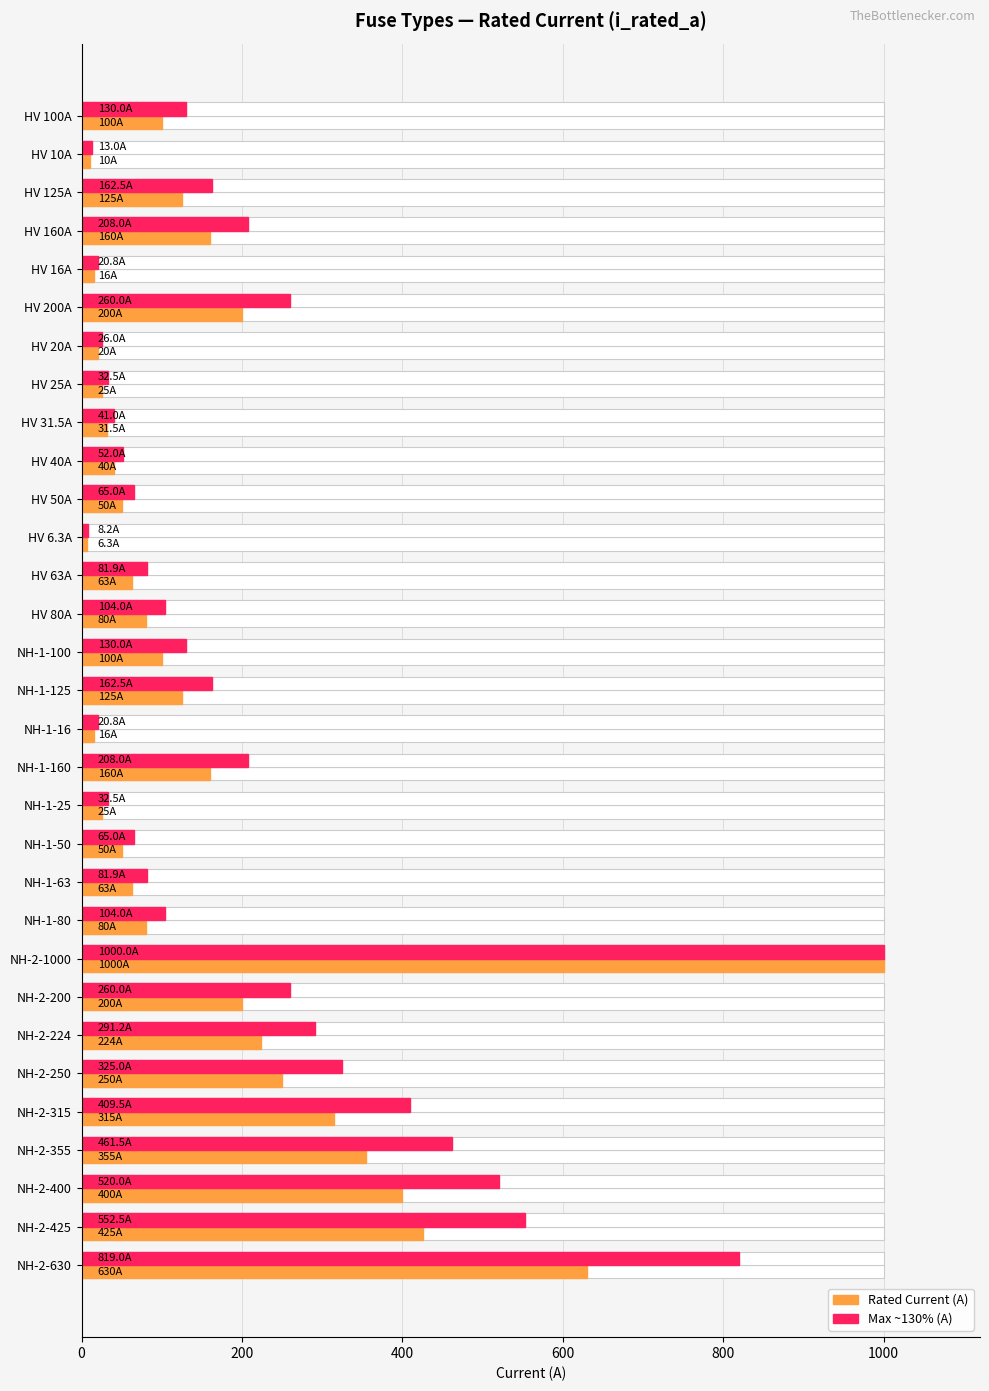

Rank the series by their maximum value, from highest to lowest.

Rated Current (A), Max Rated ~130% (A)